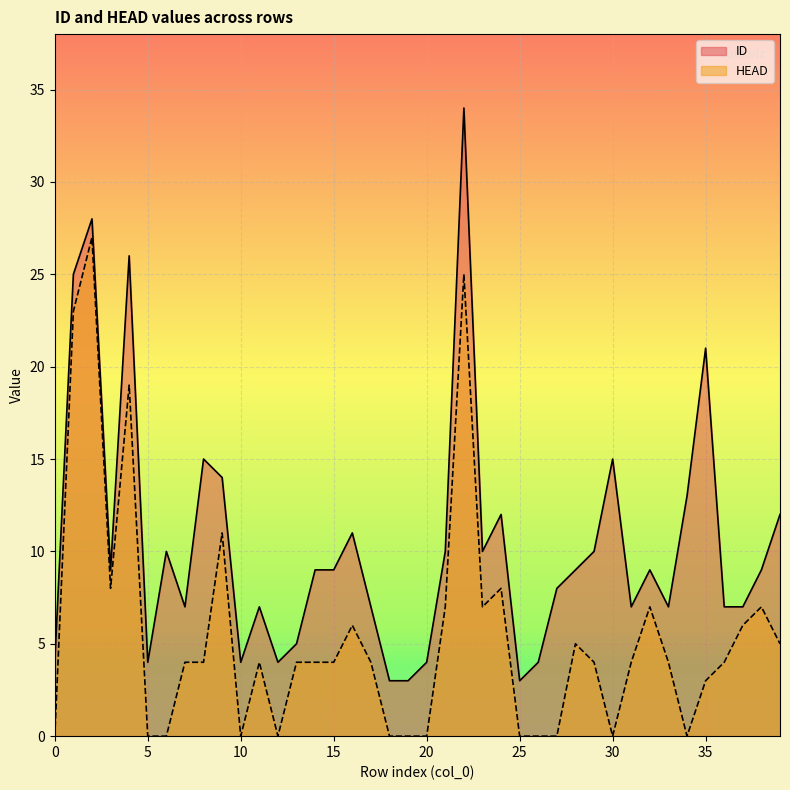

At which category does HEAD reach its first local valley?

3